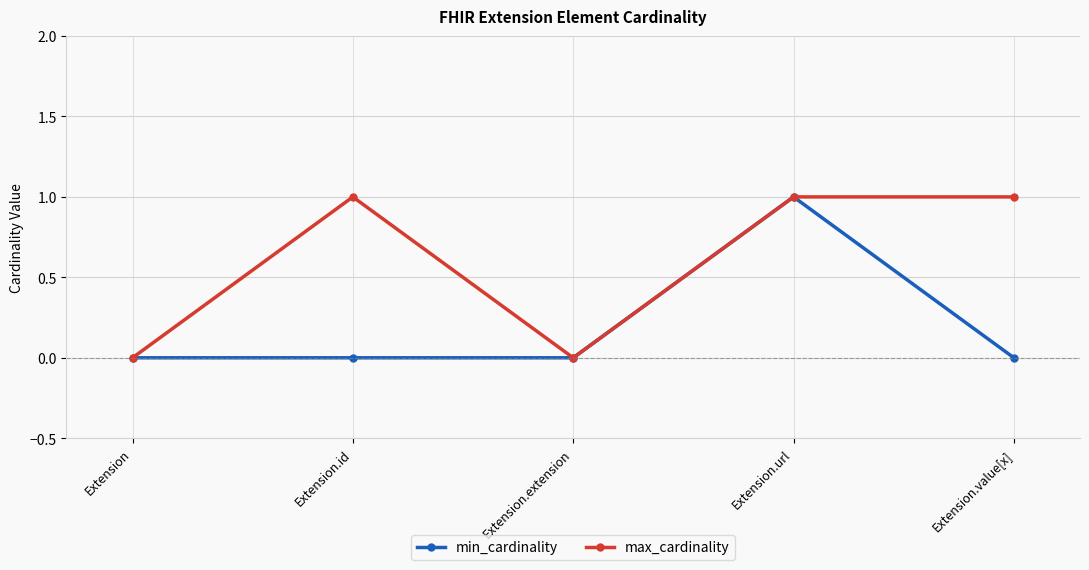

Rank the series by their average value, from highest to lowest.

max_cardinality, min_cardinality